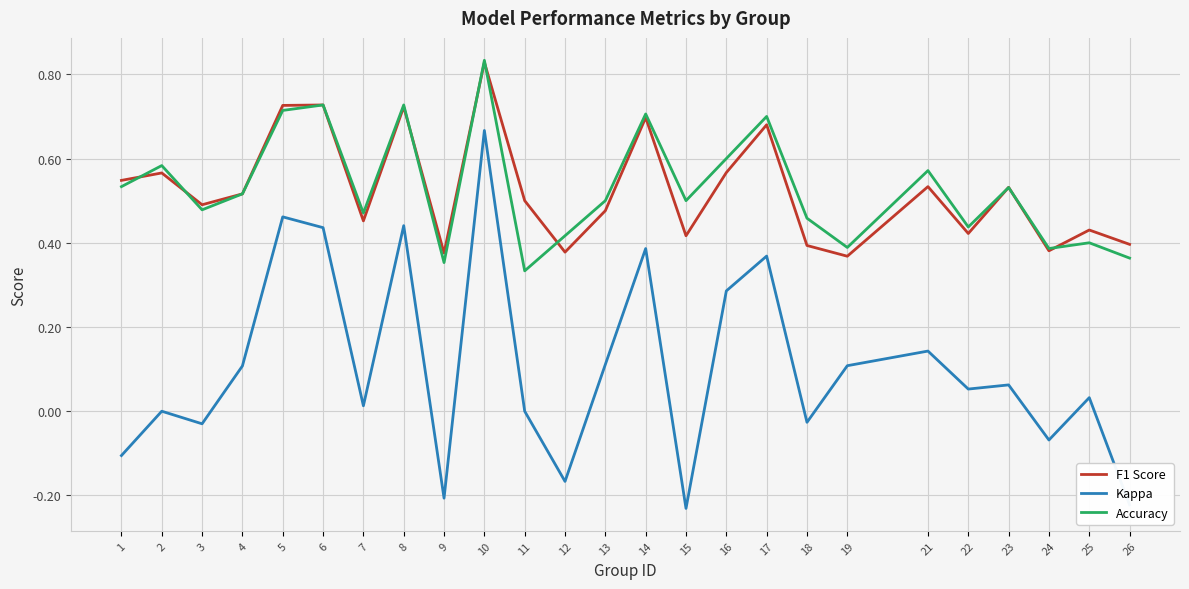

True or false: F1 Score has more than 0 points higher than both neighbors.

True